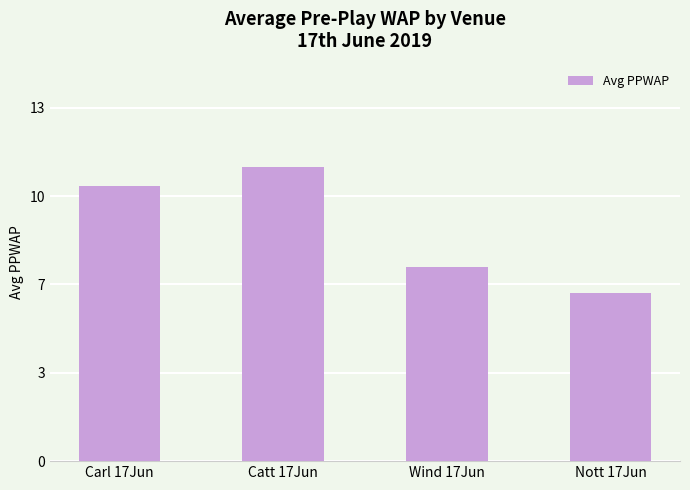

Are the bars horizontal?

No